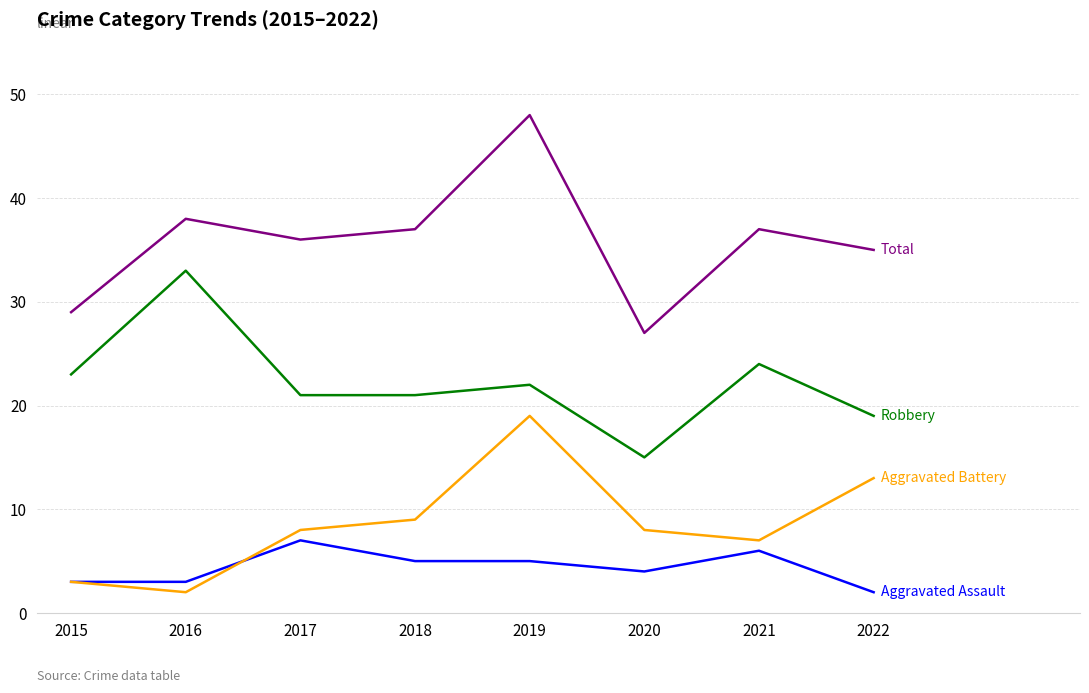

What is the total value across all series at 2022?

69